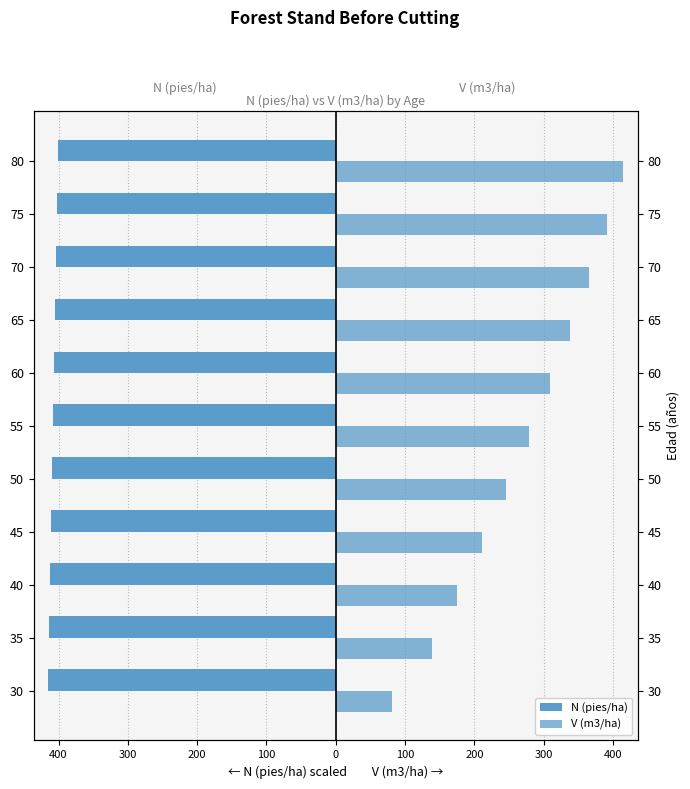

Which has a higher value, 55 or 70?

70